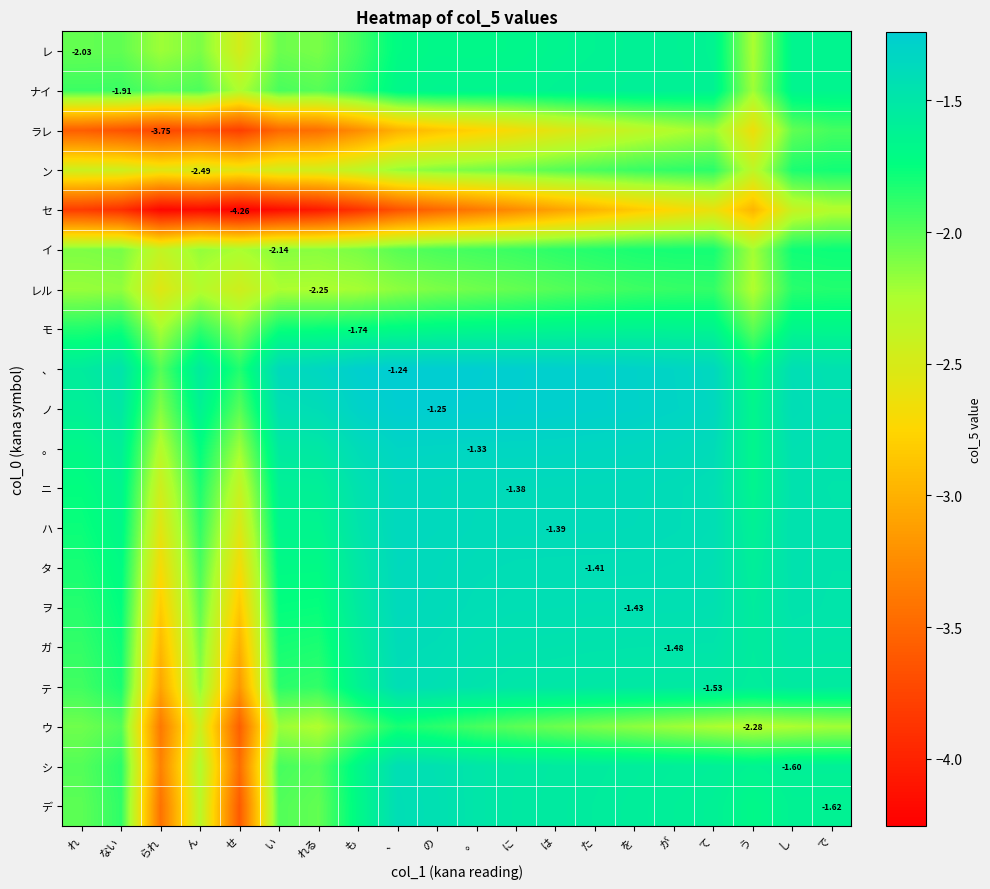

The モ series shows -1.8 at れる. True or false?

True